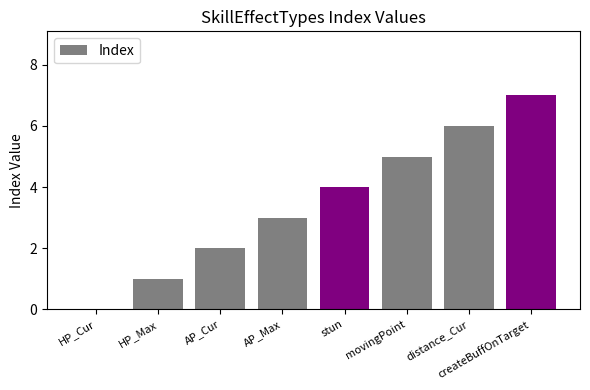

The chart shows a value of 6 at distance_Cur. True or false?

True